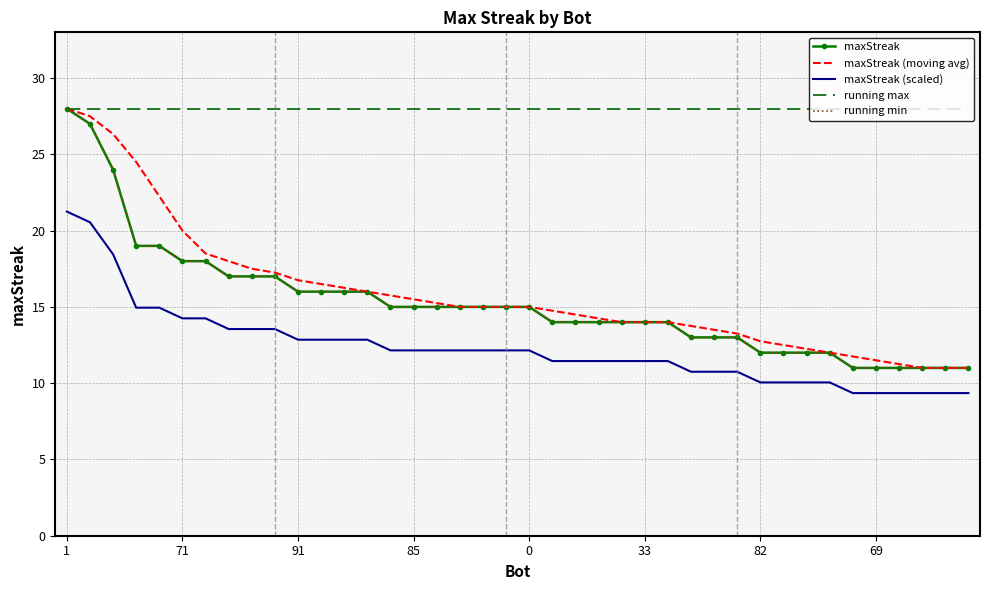

True or false: maxStreak (moving avg) and running min intersect in this chart.

False